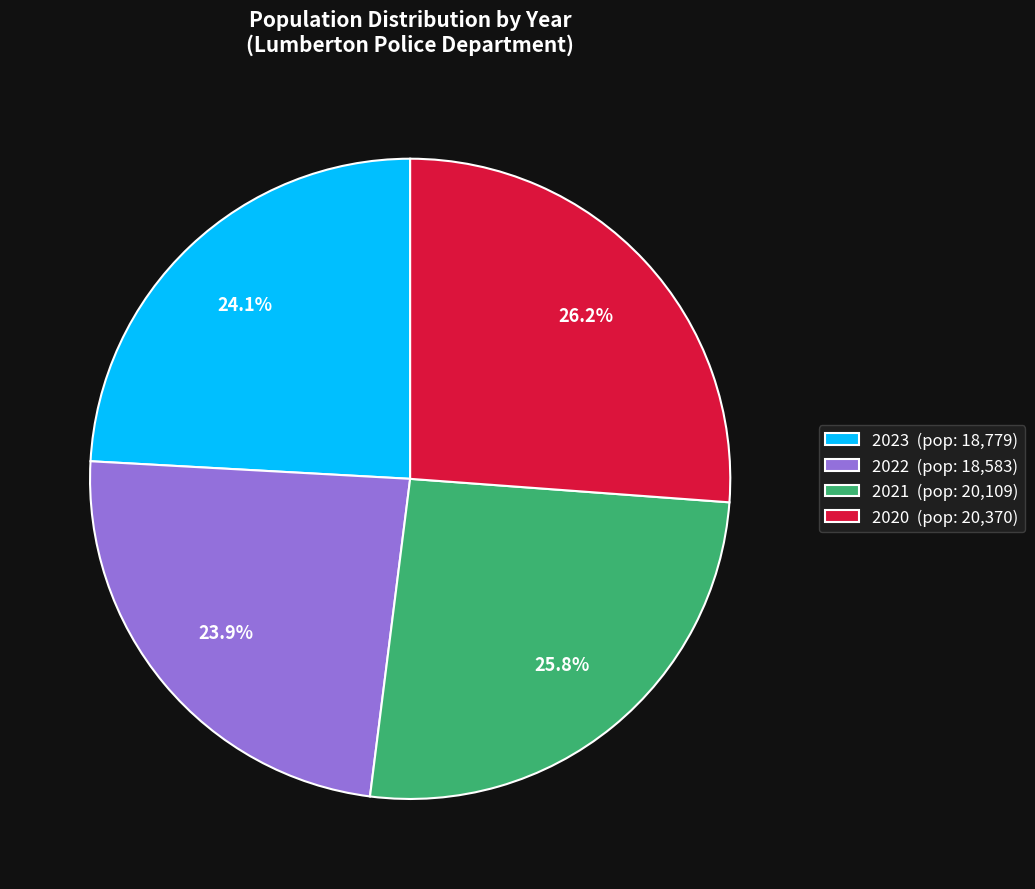

Is there a majority slice in this chart?

No